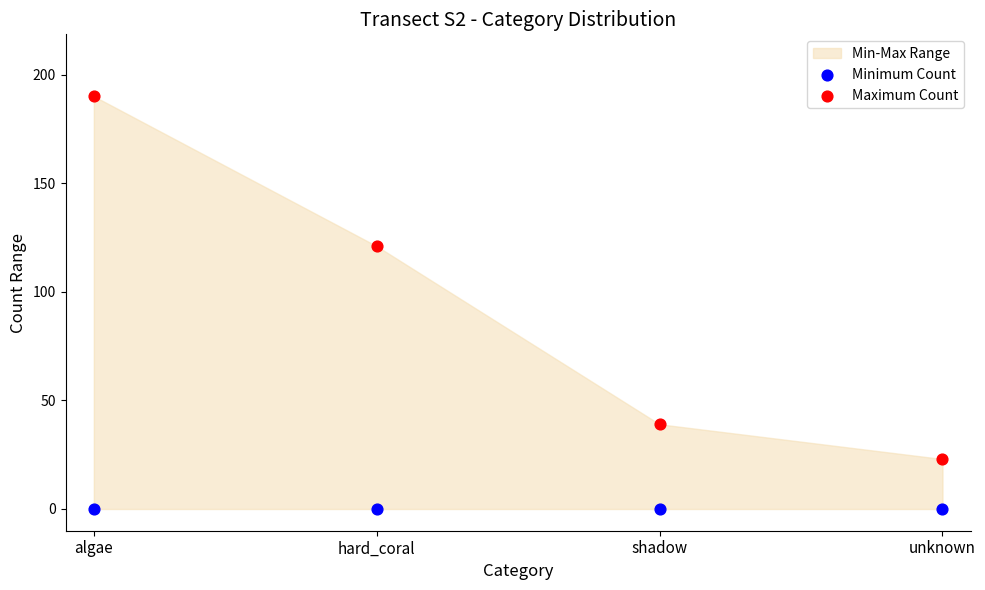

Which series contains the lowest Y value?

Minimum Count